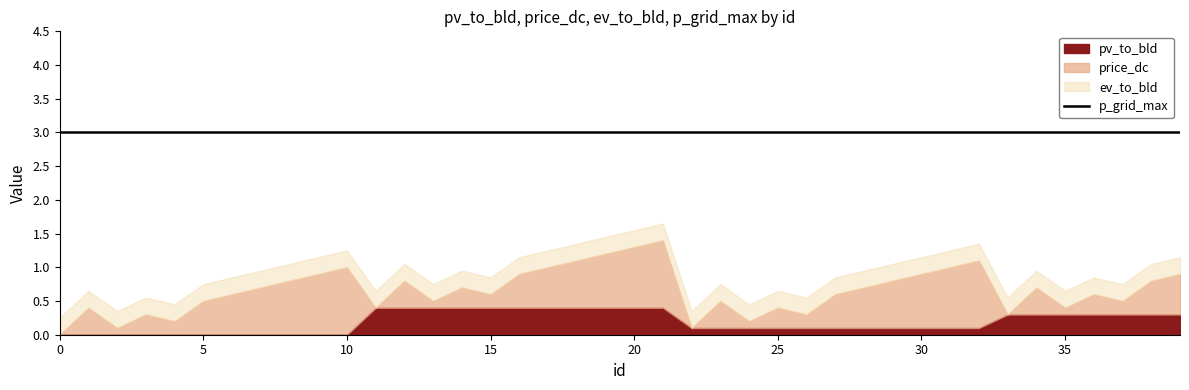

What is the spread (max minus min) of values at 29?

2.9